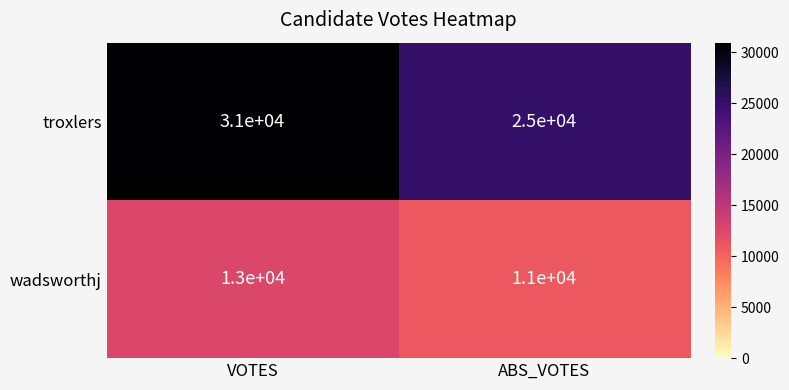

Which series has the largest range (max minus min)?

troxlers